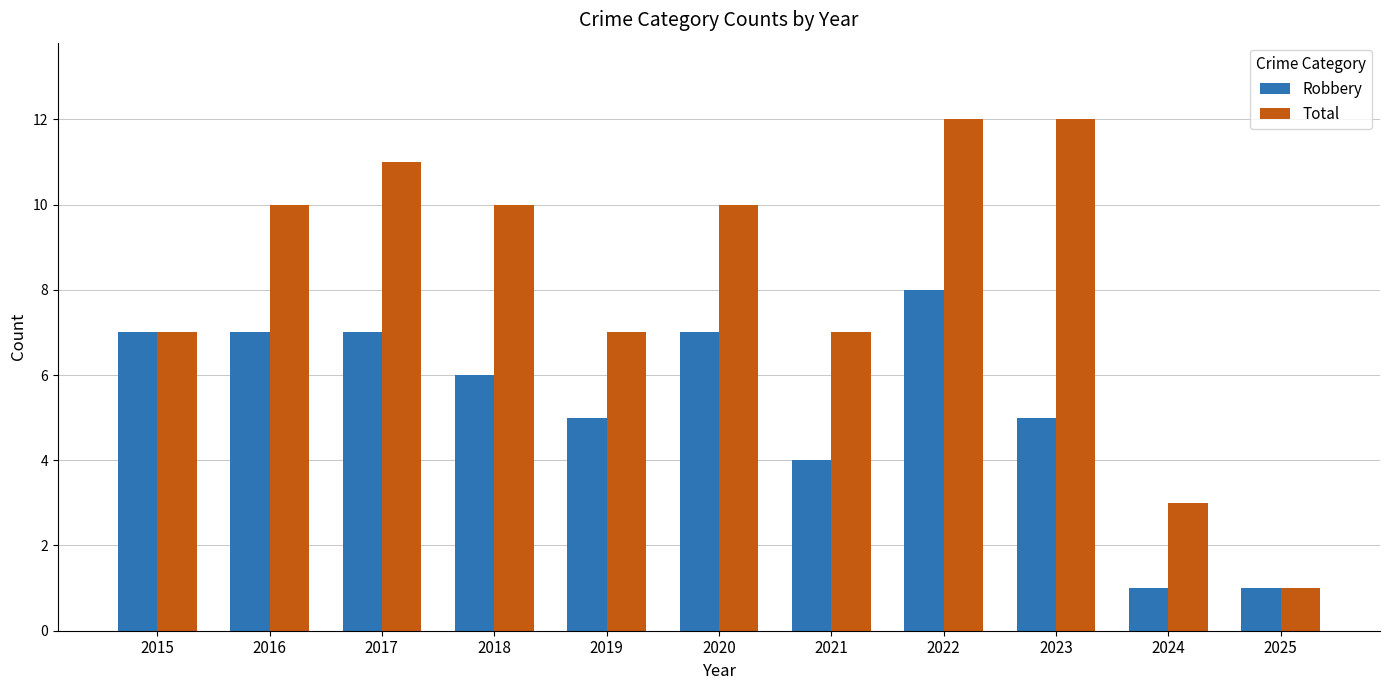

What are all the series names shown in the legend?

Robbery, Total